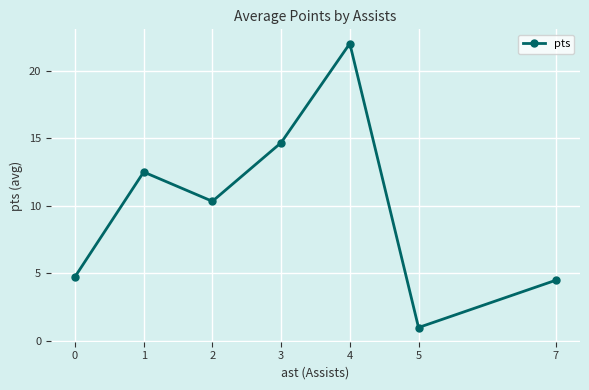

Does the chart display data point markers on the line(s)?

Yes